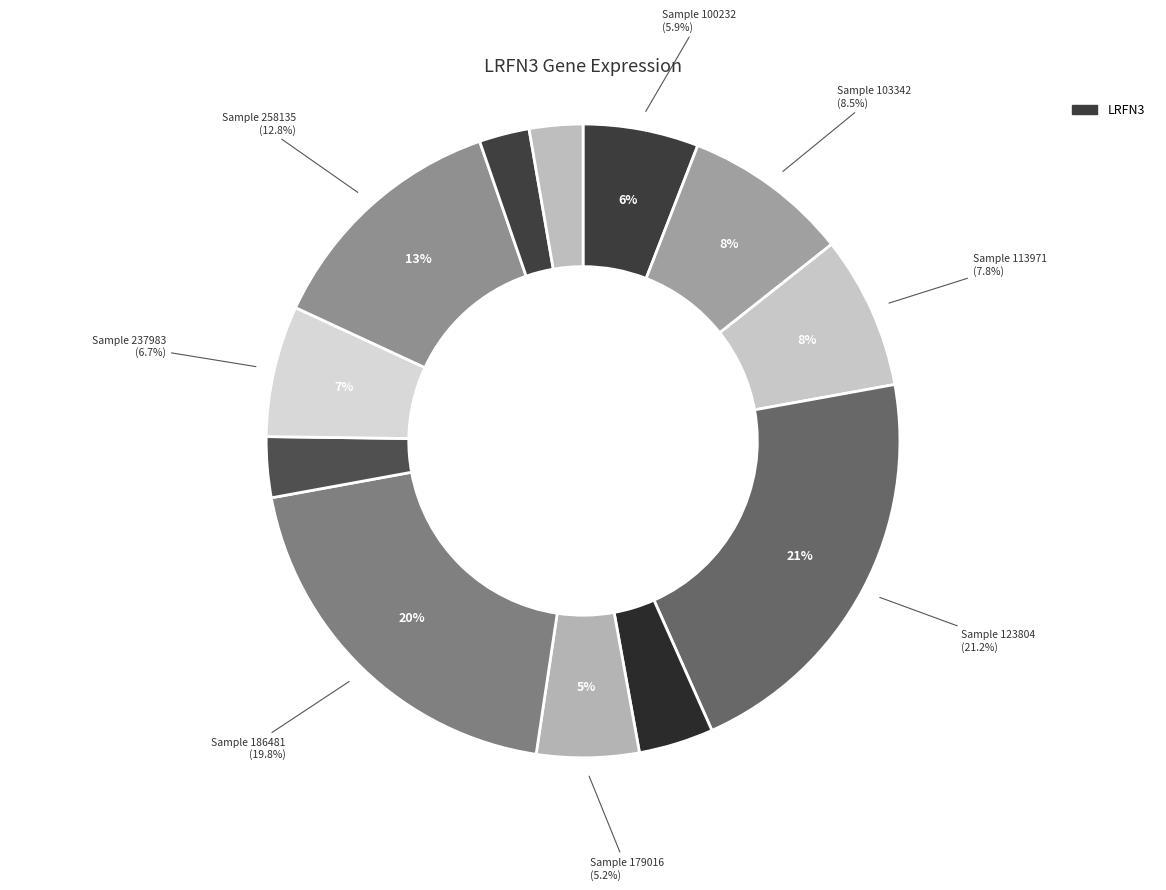

What is the total percentage of 100232 and 186481?

25.7%